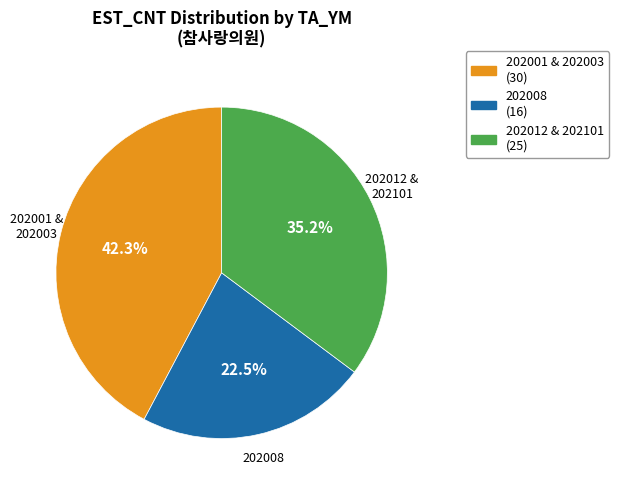

Is there a majority slice in this chart?

No